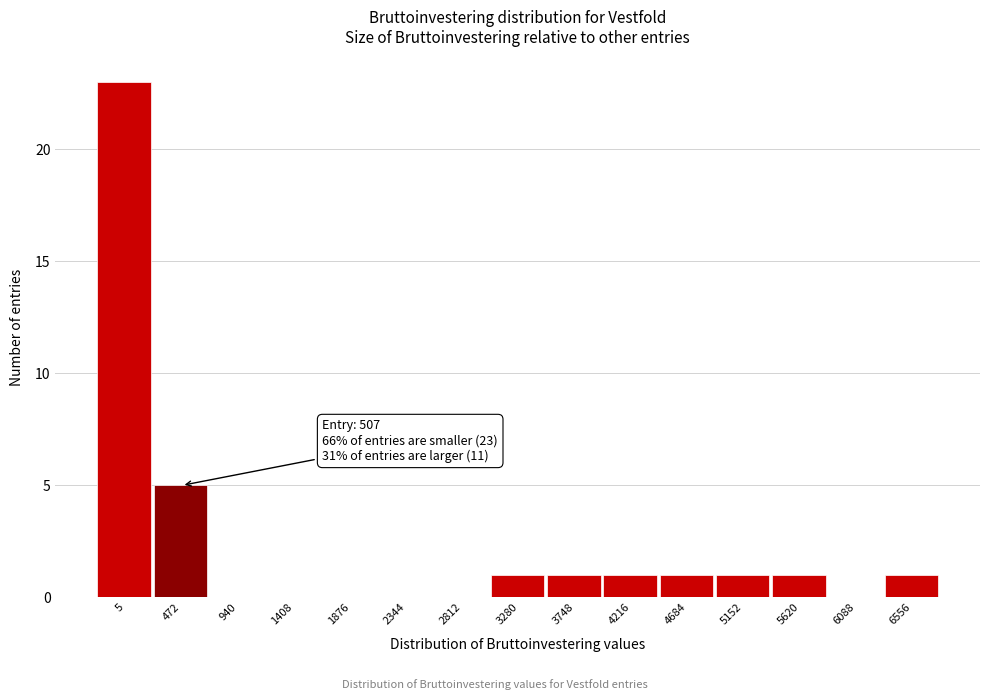

Reading left to right, extract all data points from this chart.

5=23	472=5	940=0	1408=0	1876=0	2344=0	2812=0	3280=1	3748=1	4216=1	4684=1	5152=1	5620=1	6088=0	6556=1